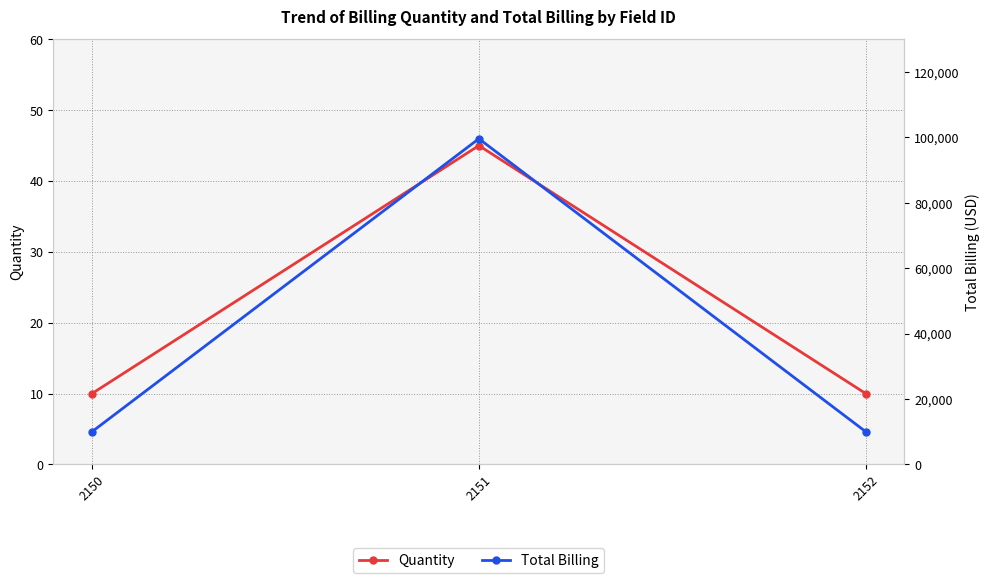

At which category is the sum across all series the highest?

2151